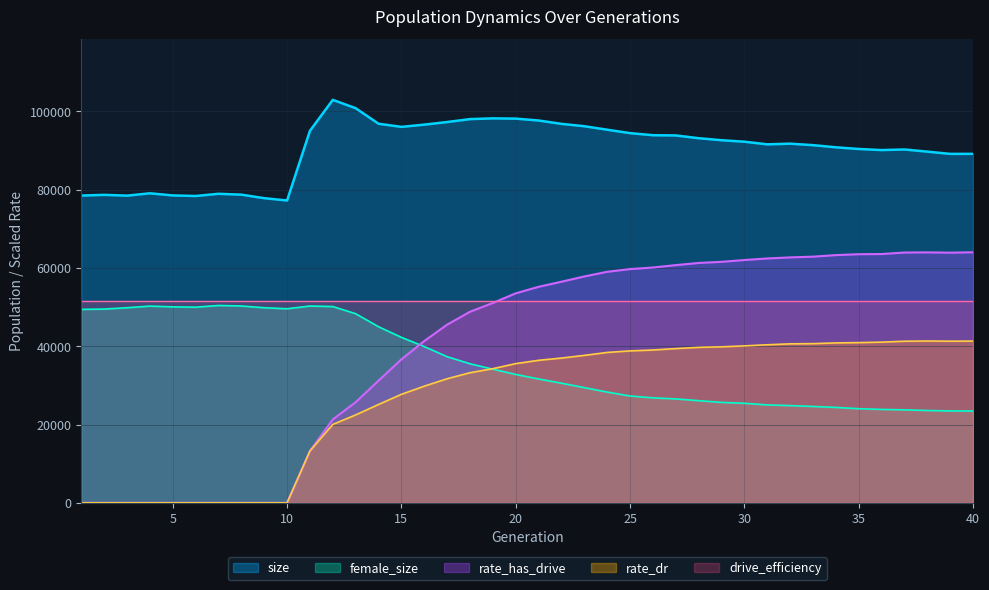

At how many categories does at least one series exceed 93441?

17